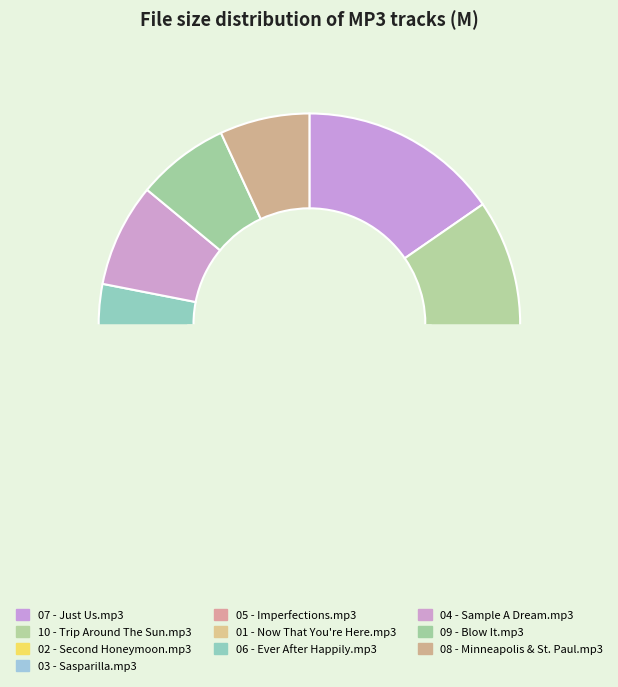

To the nearest percent, what is the average slice percentage?

10%